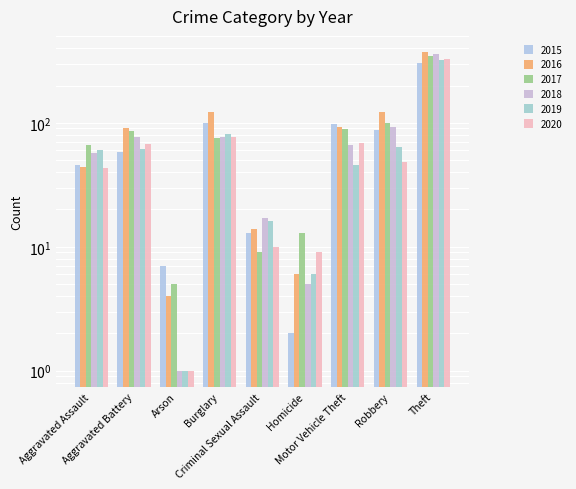

What is the difference between the 2015 values at Theft and Burglary?

205